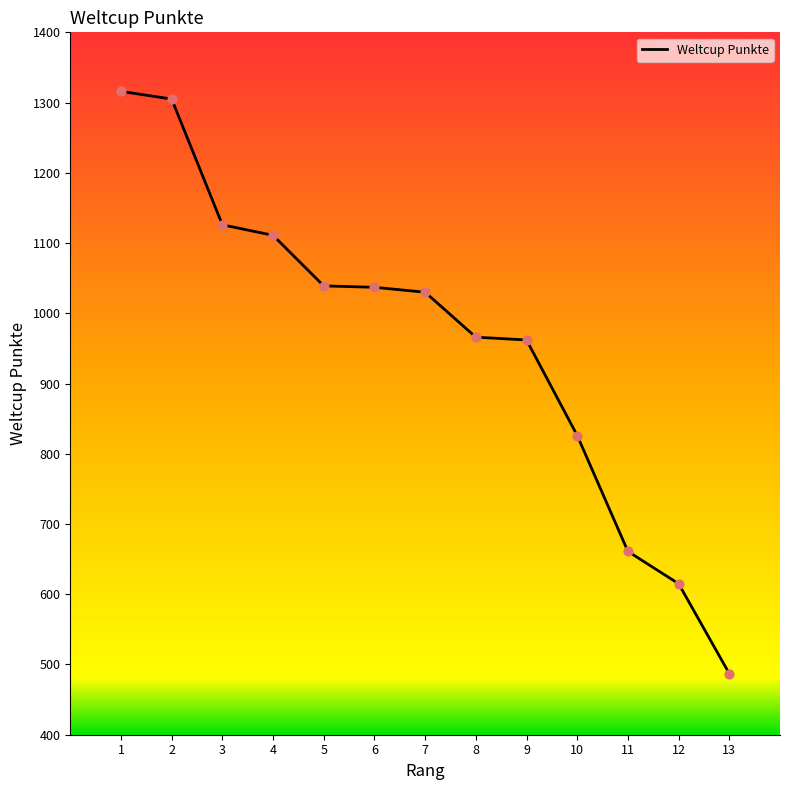

Between 6 and 10, which is larger?

6